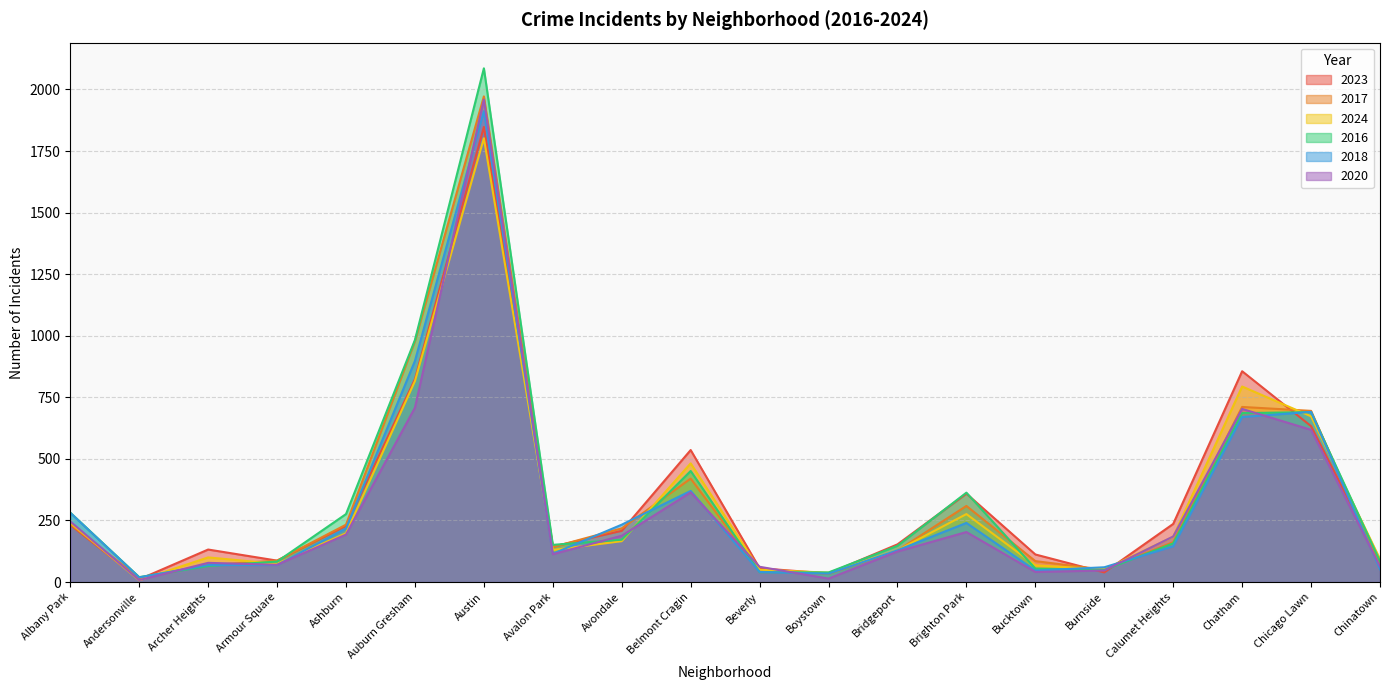

What is the label of the 18th point from the left?

Chatham